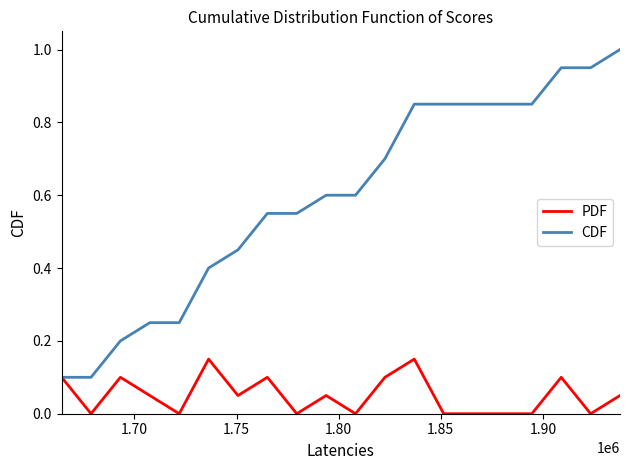

Which series has the largest range (max minus min)?

CDF